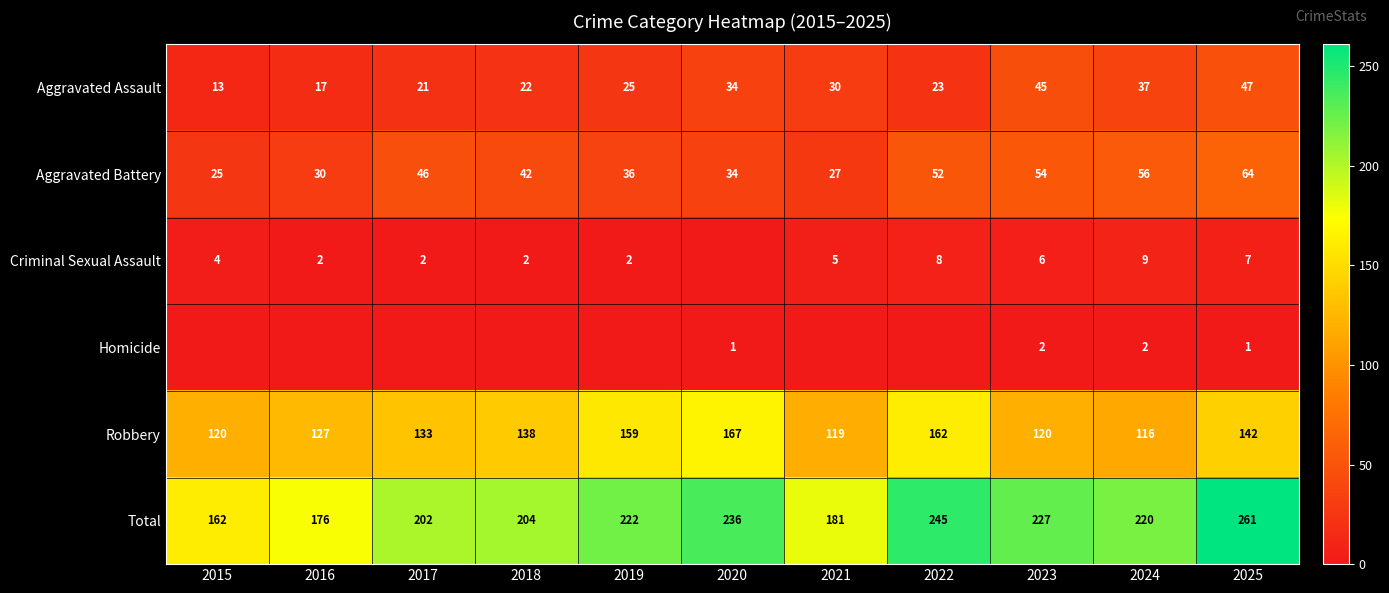

What is the maximum value shown in the chart?

261